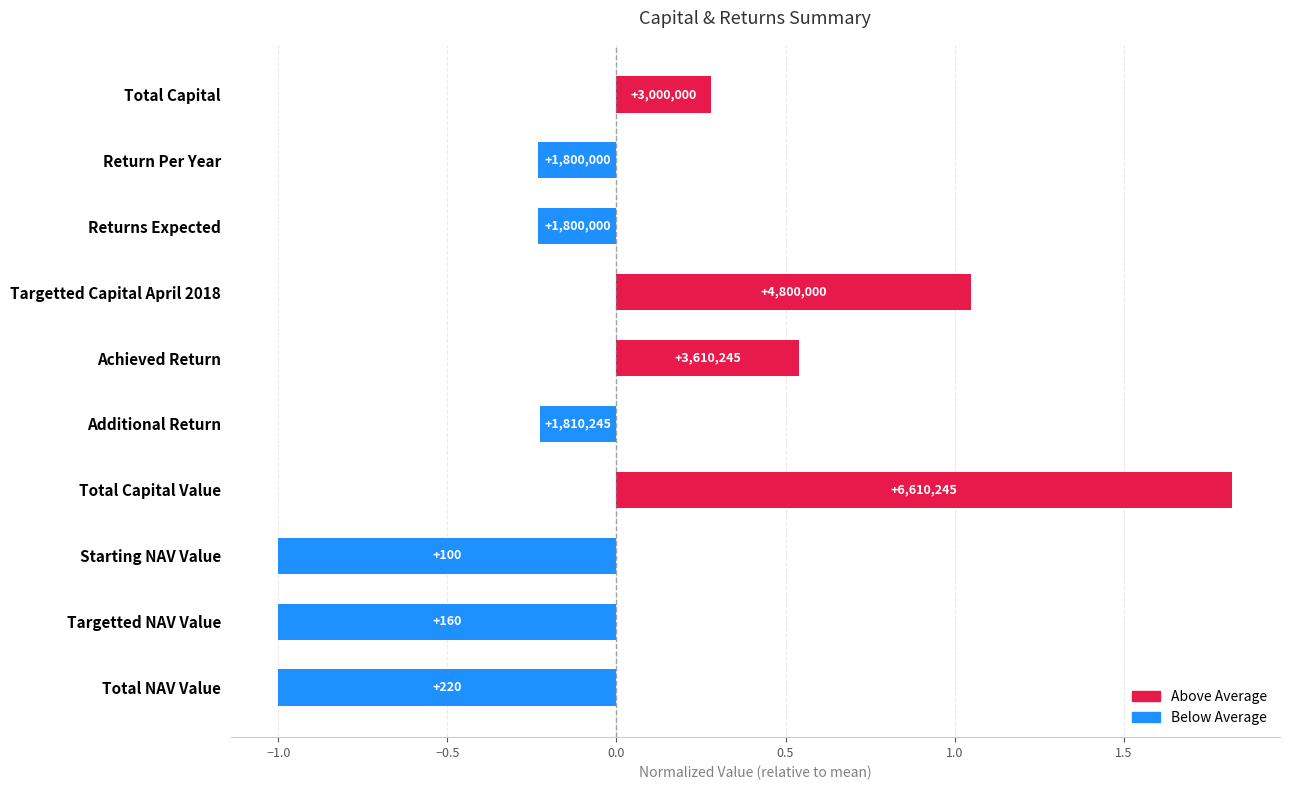

How many bars are there in total?

10